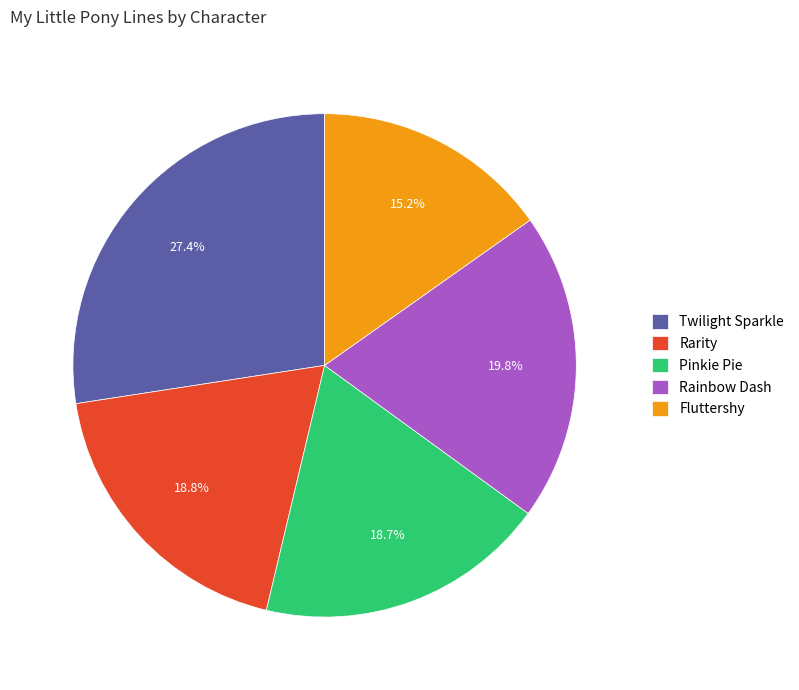

Which category has the biggest portion of the pie?

Twilight Sparkle